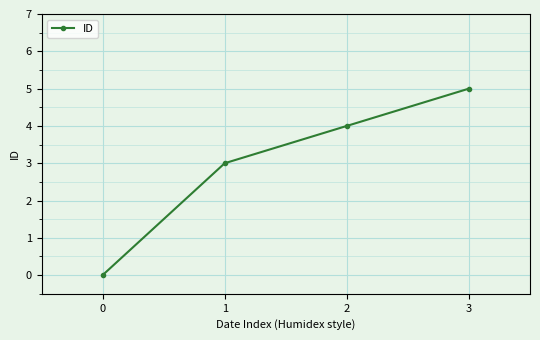

Reading left to right, transcribe all the data shown in this chart.

0=0	1=3	2=4	3=5